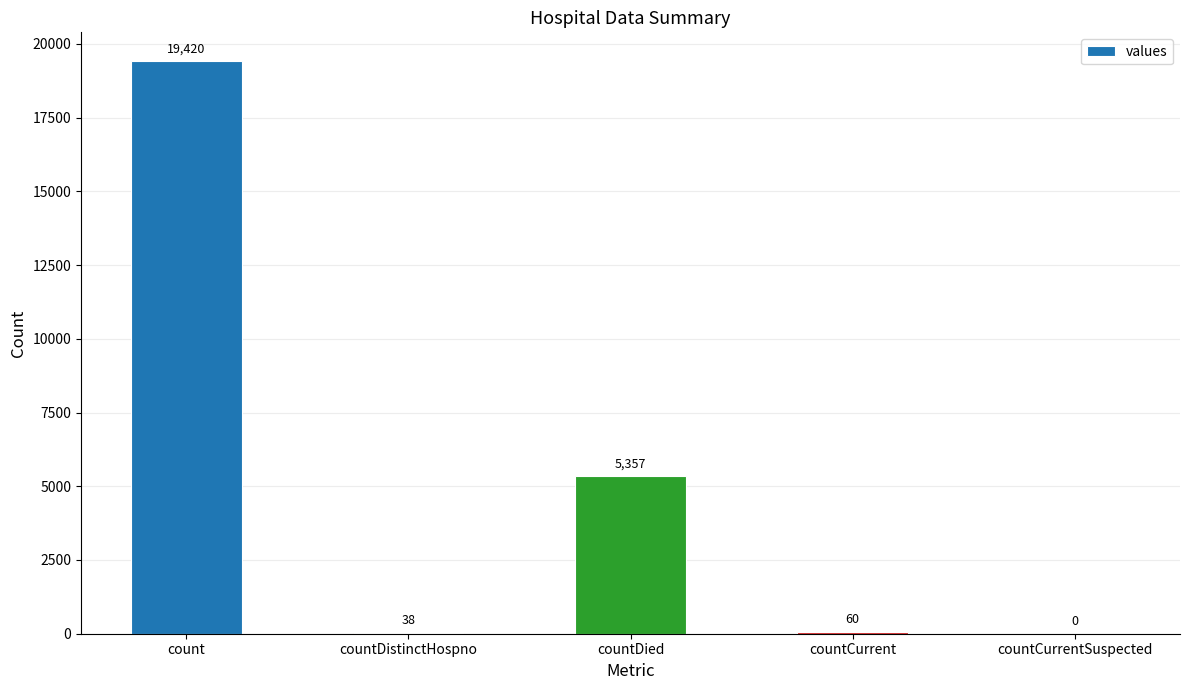

How many data points does each series have?

5